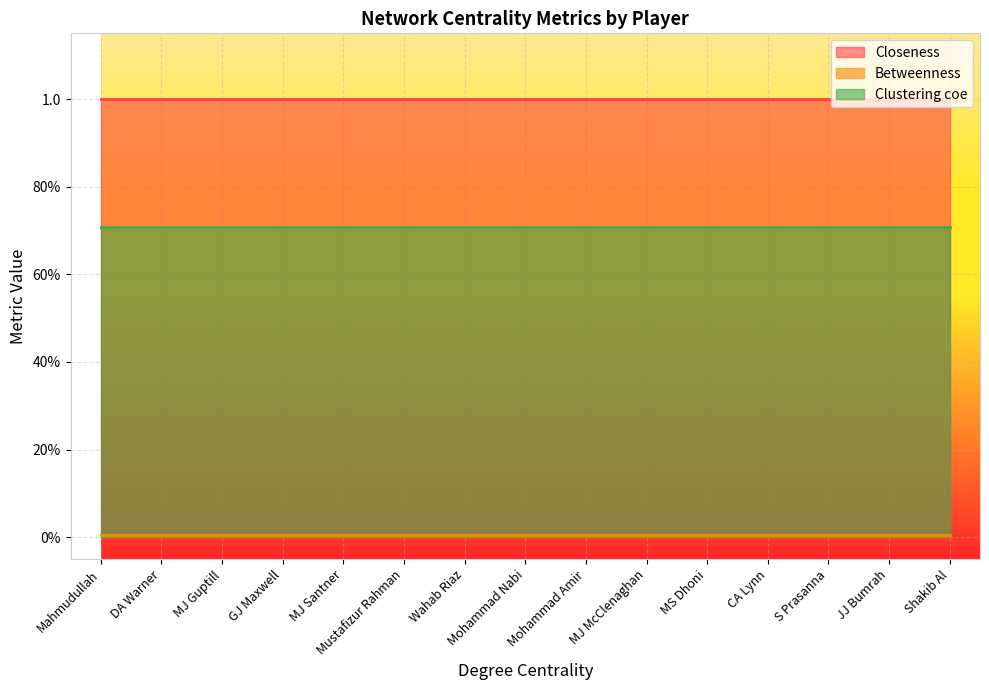

True or false: Closeness has more than 1 interior local peaks.

False